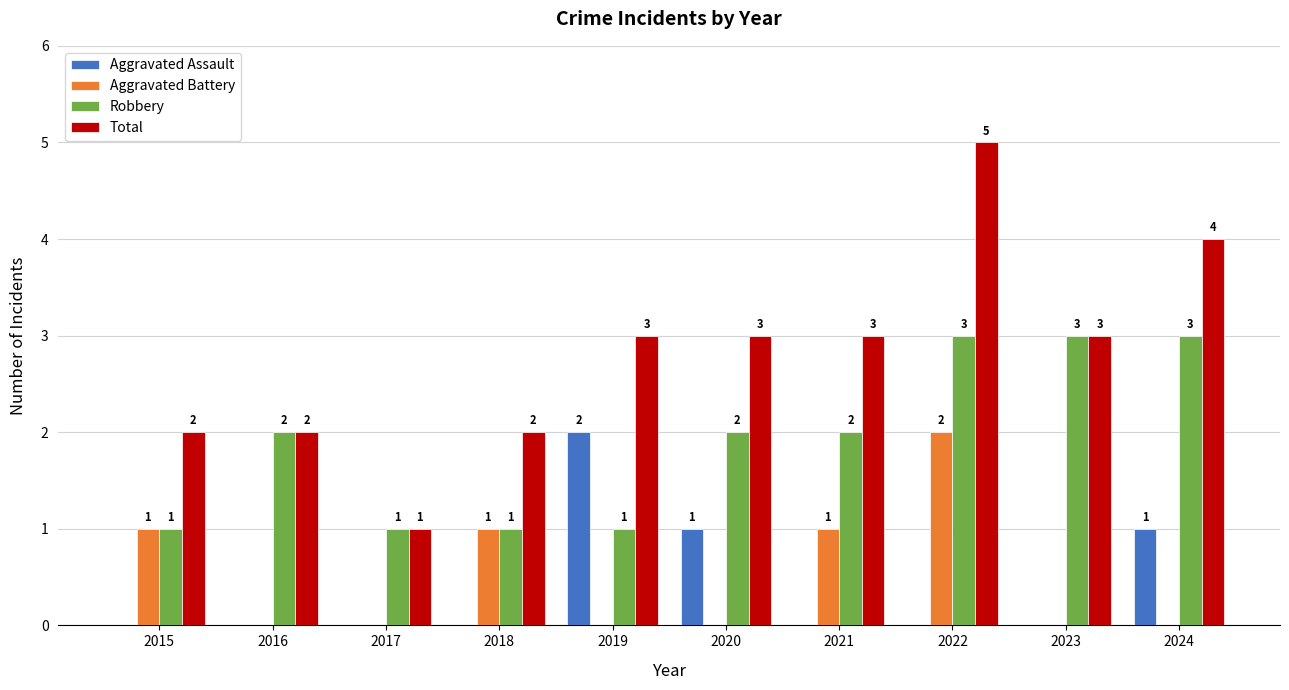

Is the value of Aggravated Assault at 2016 greater than the value of Robbery at 2021?

No